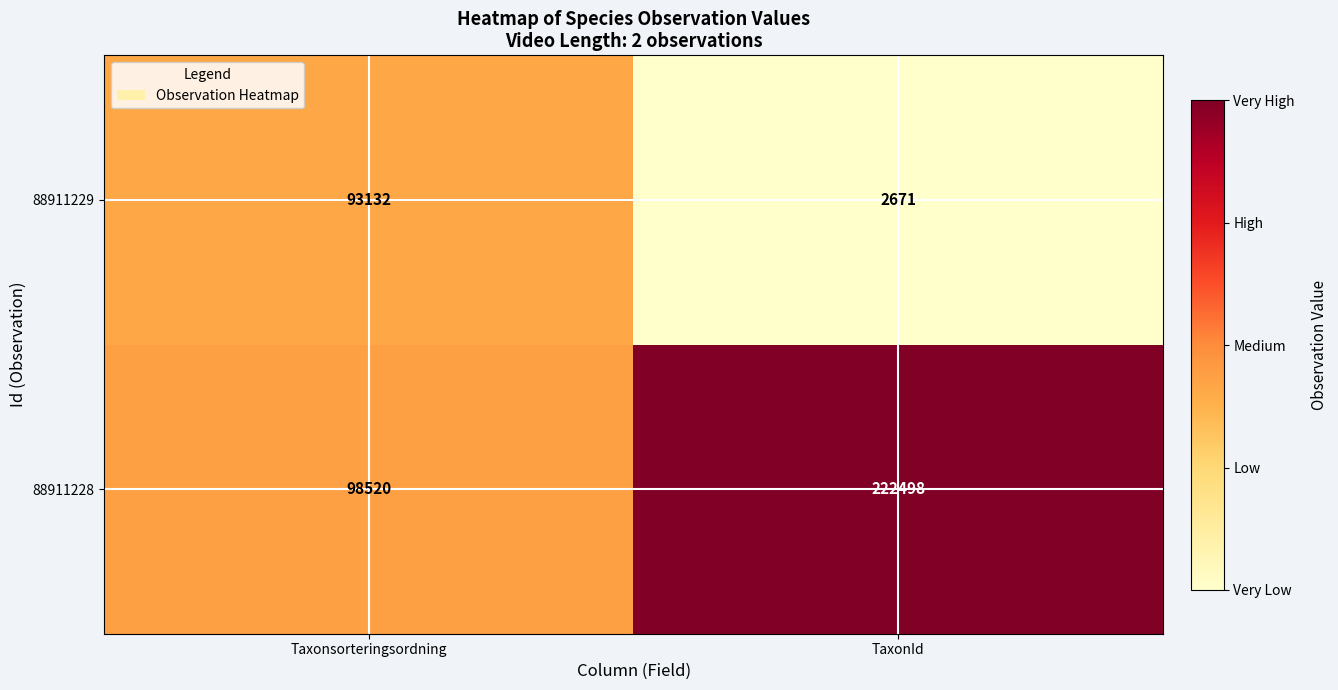

What is the sum of all 88911228 values?

321018